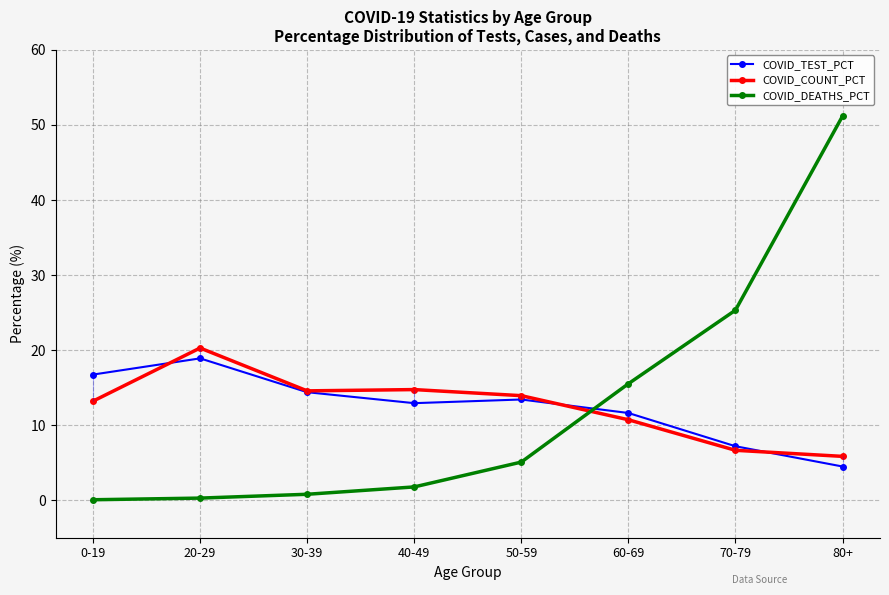

What is the sum of the COVID_DEATHS_PCT values at 80+ and 70-79?

76.5